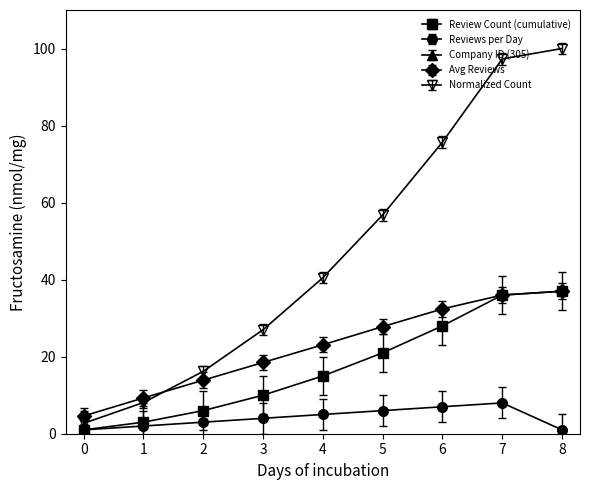

Between 0 and 3, which series saw the biggest shift?

Normalized Count